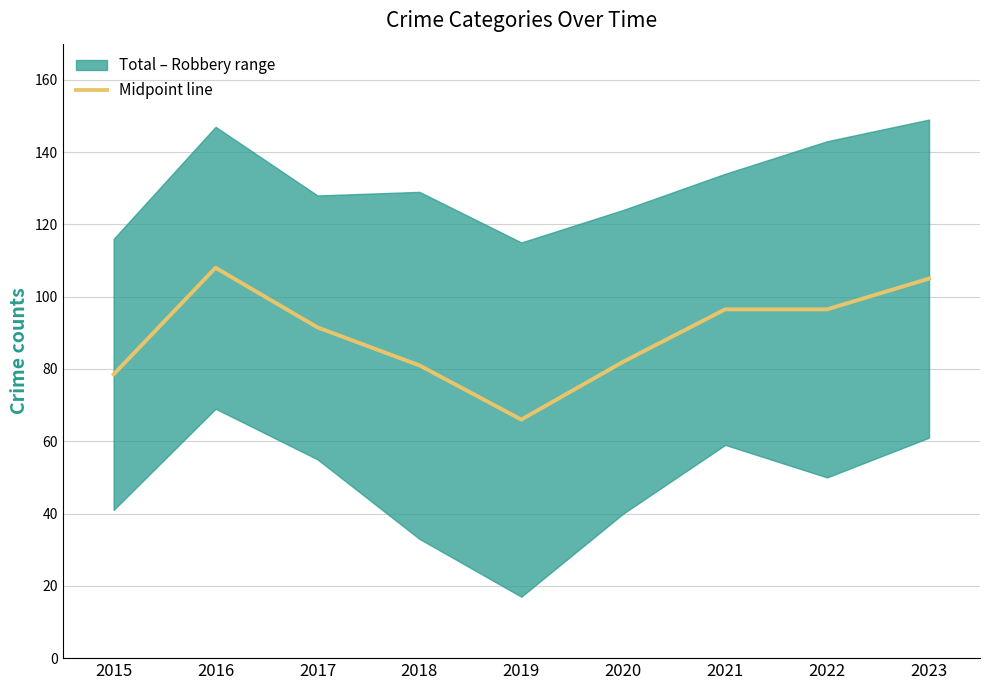

Which category has the lowest value across all series?

2019